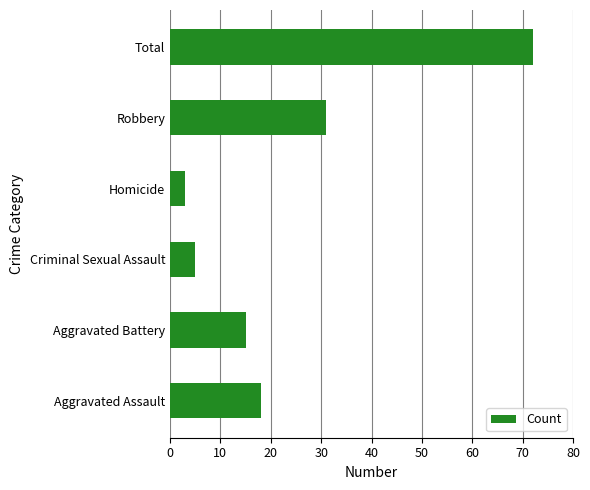

What is the difference between the second highest and minimum values?

28